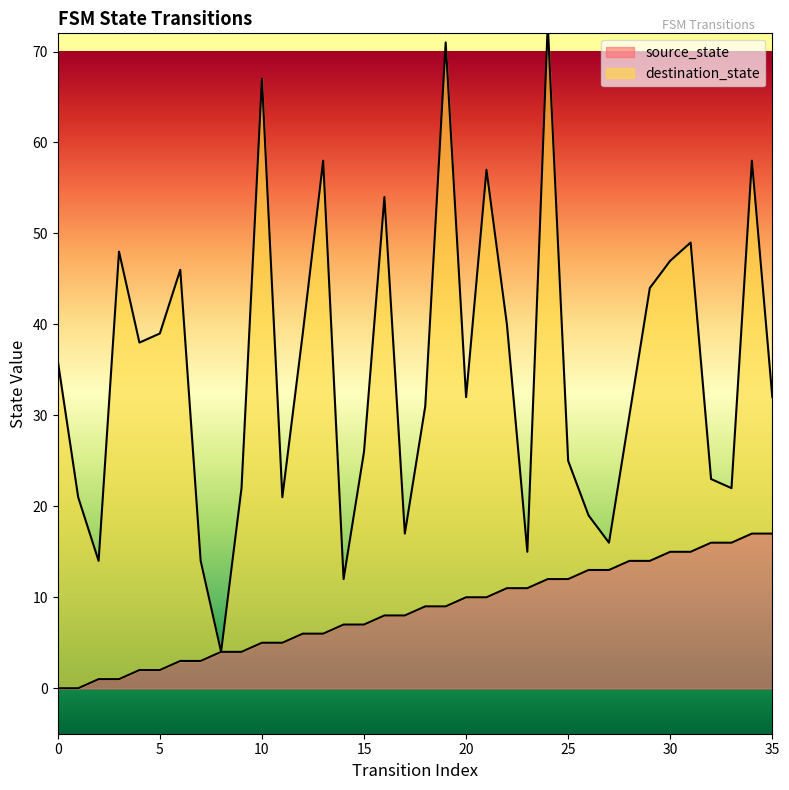

Where is the data nearest to the value 8?

16